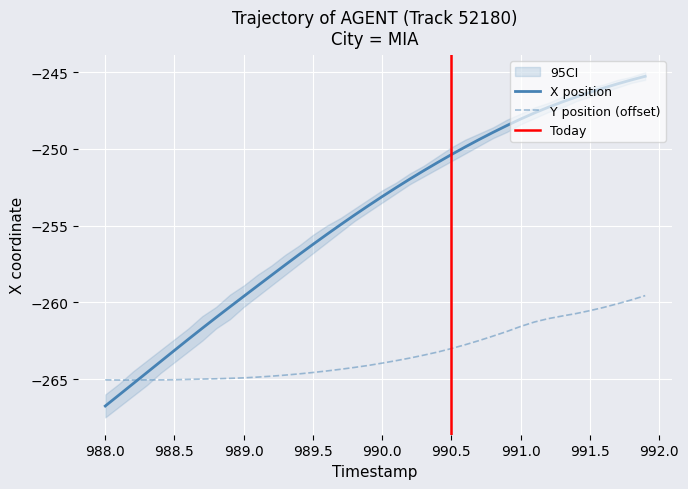

What is the sum of all X values?

-10173.4